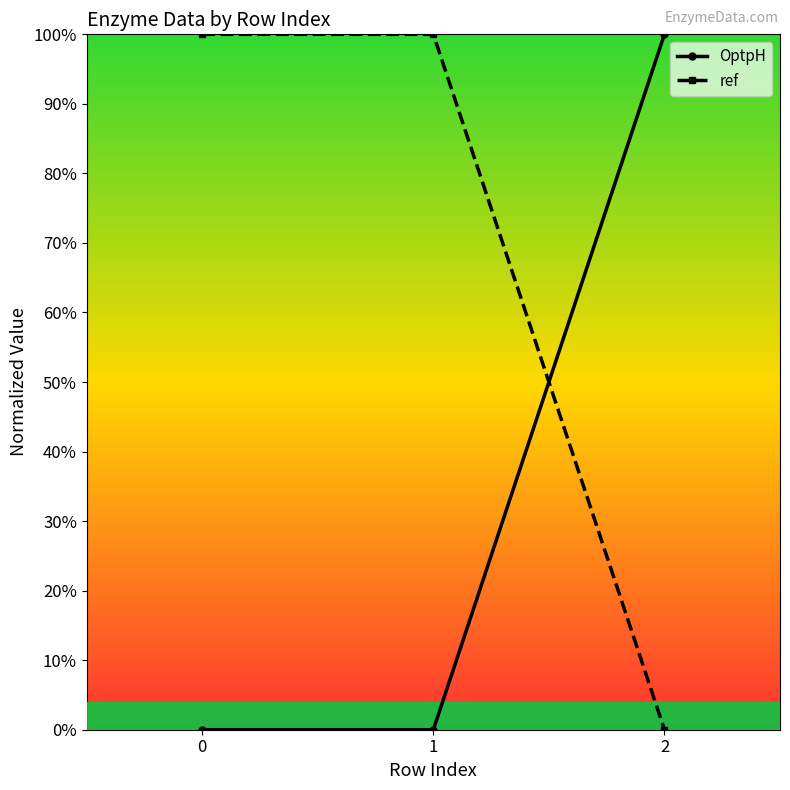

What are all the series names shown in the legend?

OptpH, ref